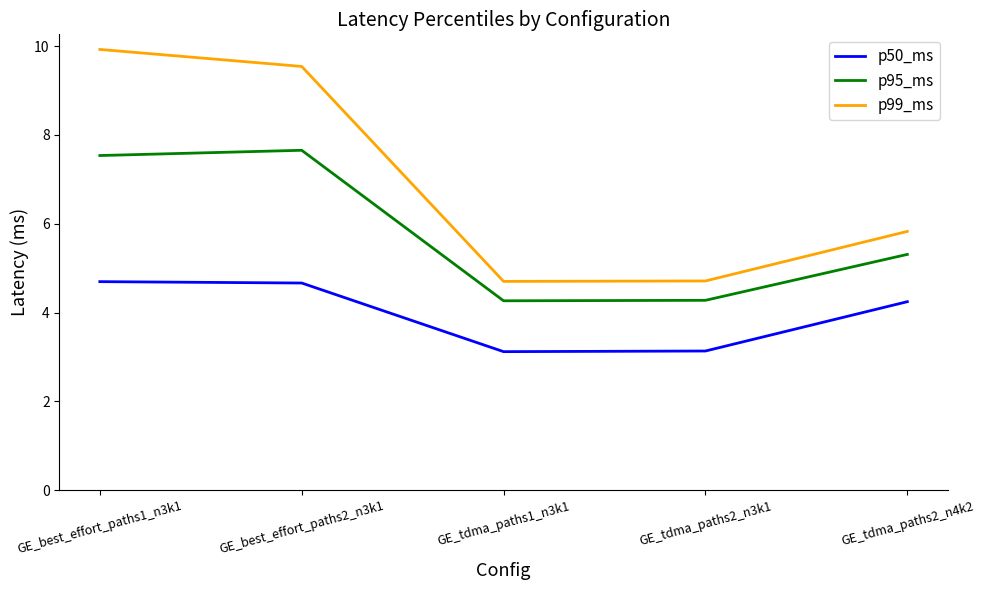

Reading left to right, extract all data points from this chart.

p50_ms: 4.7	4.7	3.1	3.1	4.2
p95_ms: 7.5	7.7	4.3	4.3	5.3
p99_ms: 9.9	9.5	4.7	4.7	5.8